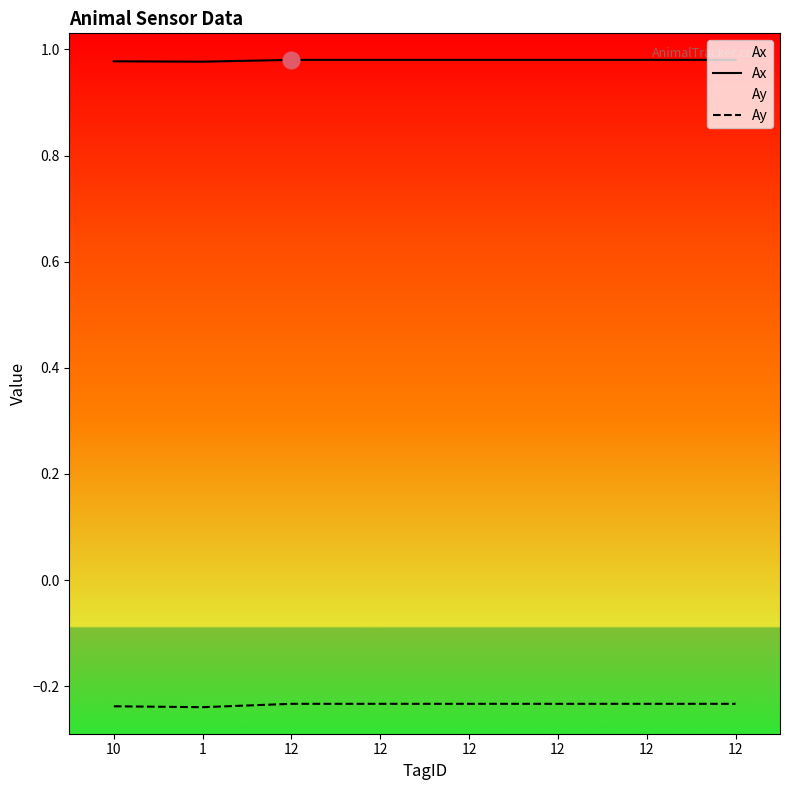

Rank the categories by Ax value from lowest to highest.

1, 10, 12, 12, 12, 12, 12, 12